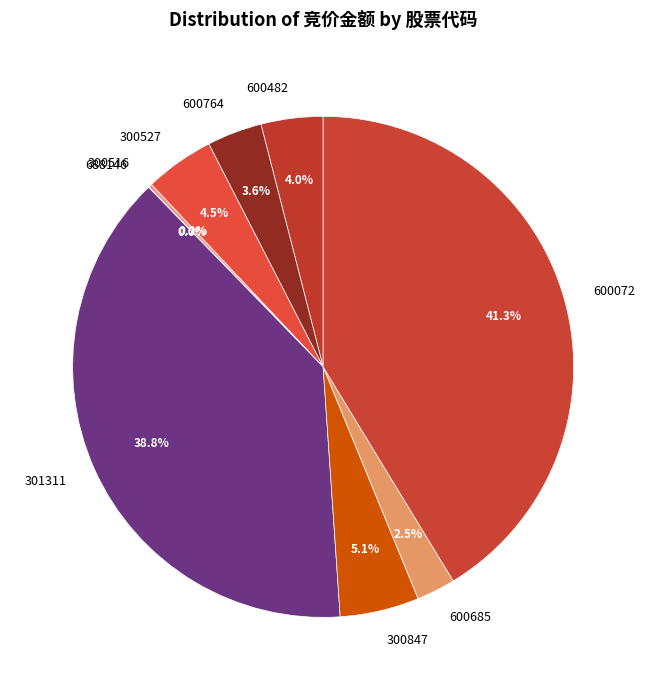

Which has a higher value, 600072 or 300847?

600072